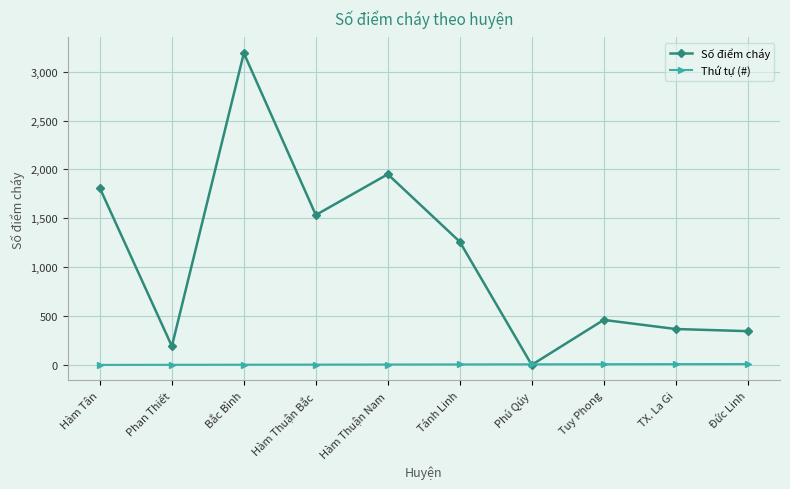

What is the maximum value for Số điểm cháy?

3190